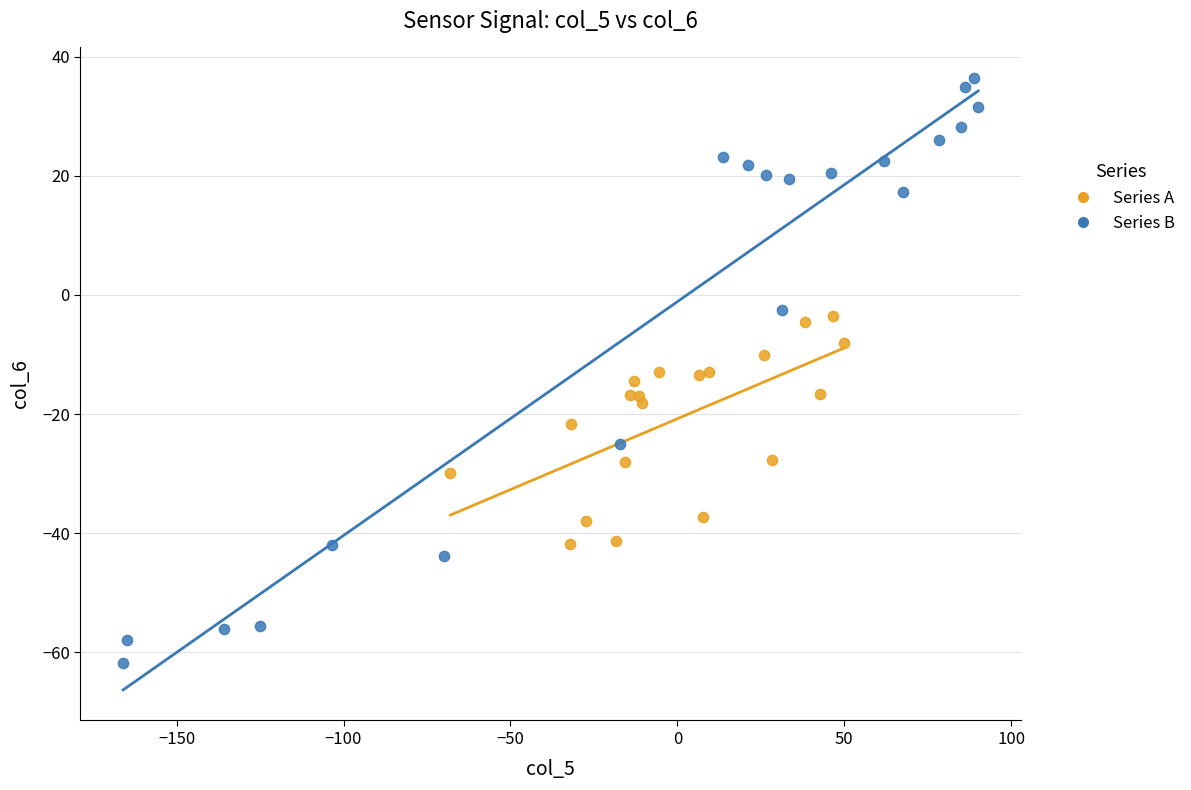

Which series has the widest spread of Y values?

Series B